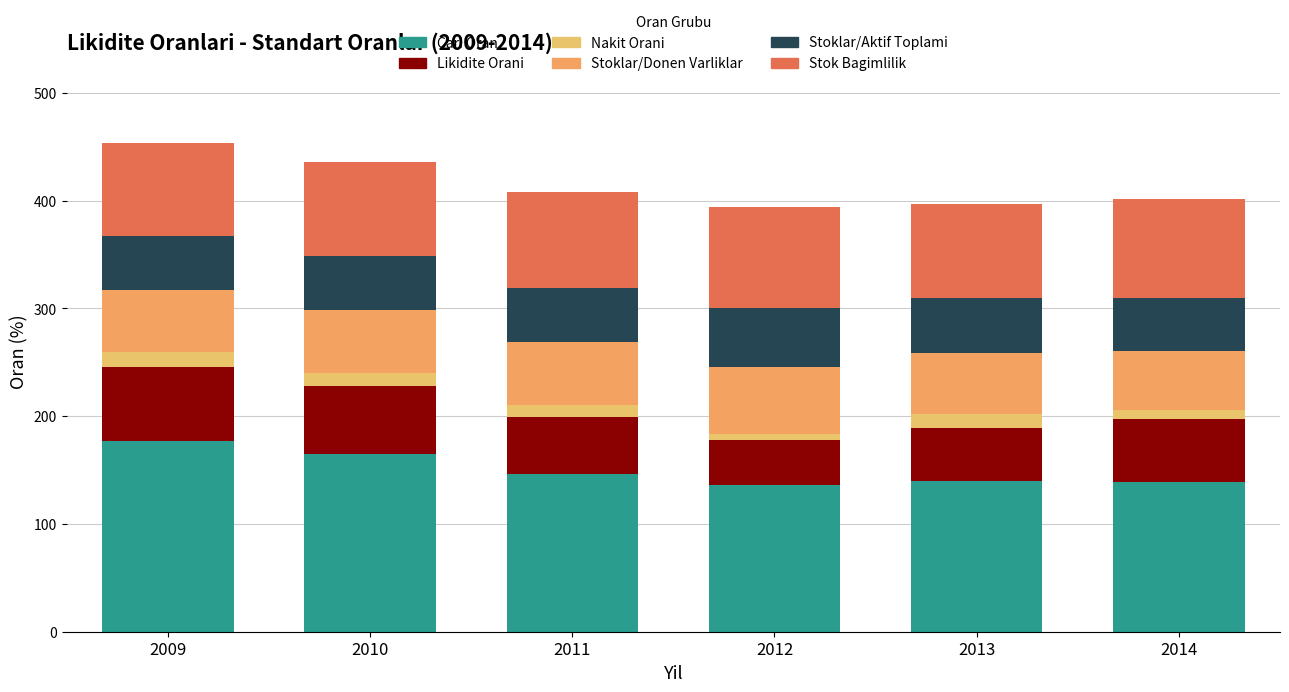

What is the approximate value of Stok Bagimlilik at 2011?

88.6